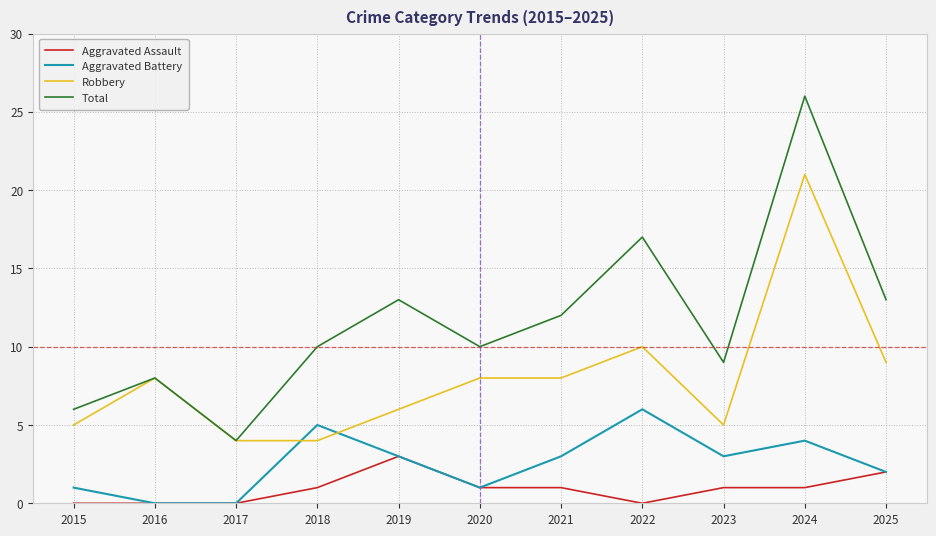

List the series in order of their overall mean, highest first.

Total, Robbery, Aggravated Battery, Aggravated Assault